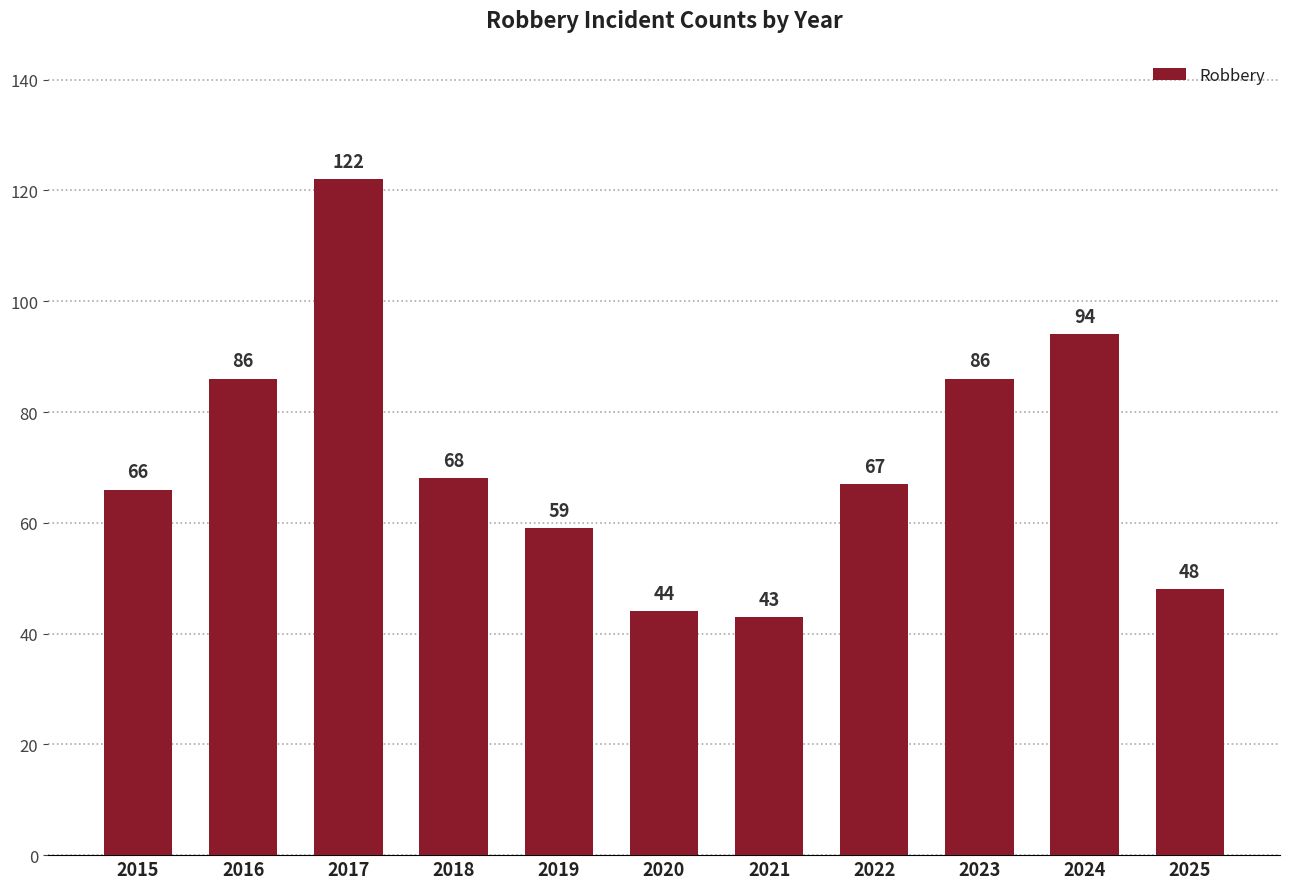

At which category does the chart reach its peak across all series?

2017